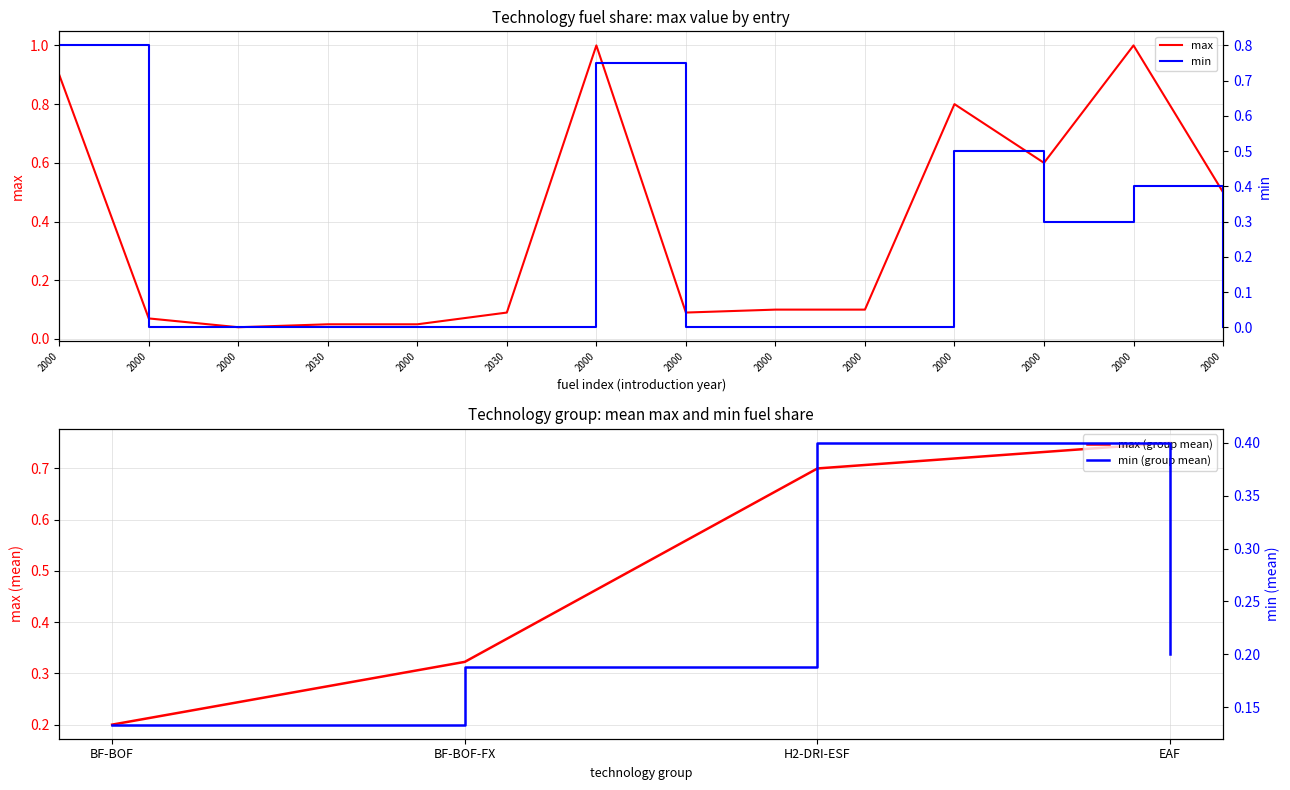

Count the min values in the range 0 to 1.

14